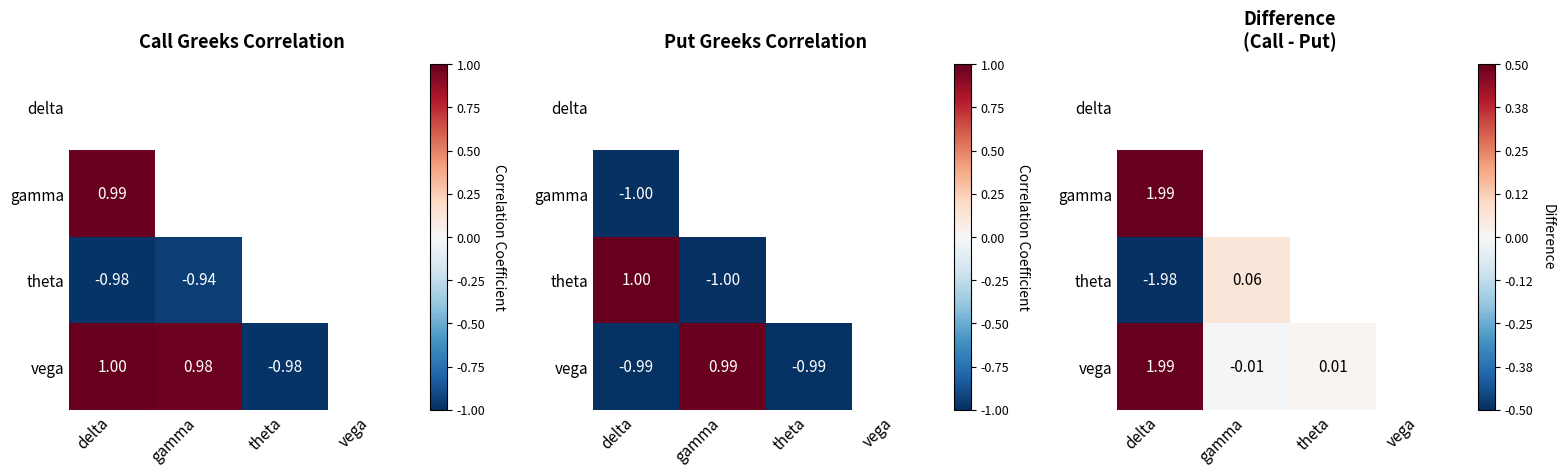

List the series in order of their peak value, lowest first.

theta, delta, gamma, vega